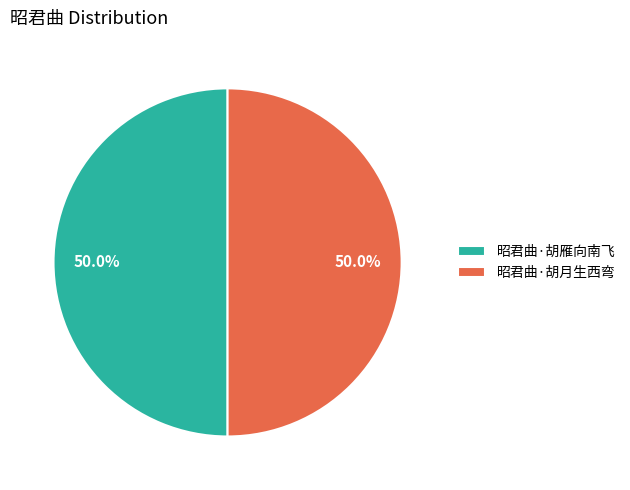

To the nearest percent, what portion does 昭君曲·胡月生西弯 represent?

50%